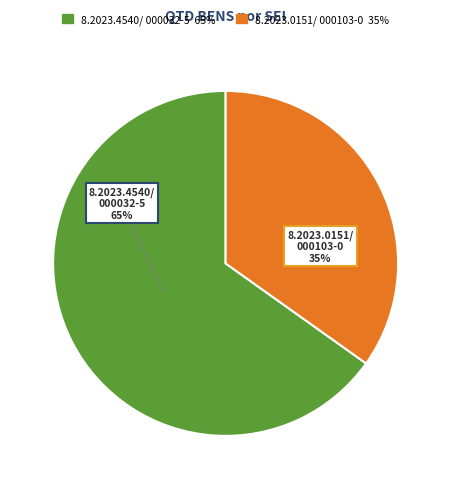

To the nearest percent, what is the average slice percentage?

50%